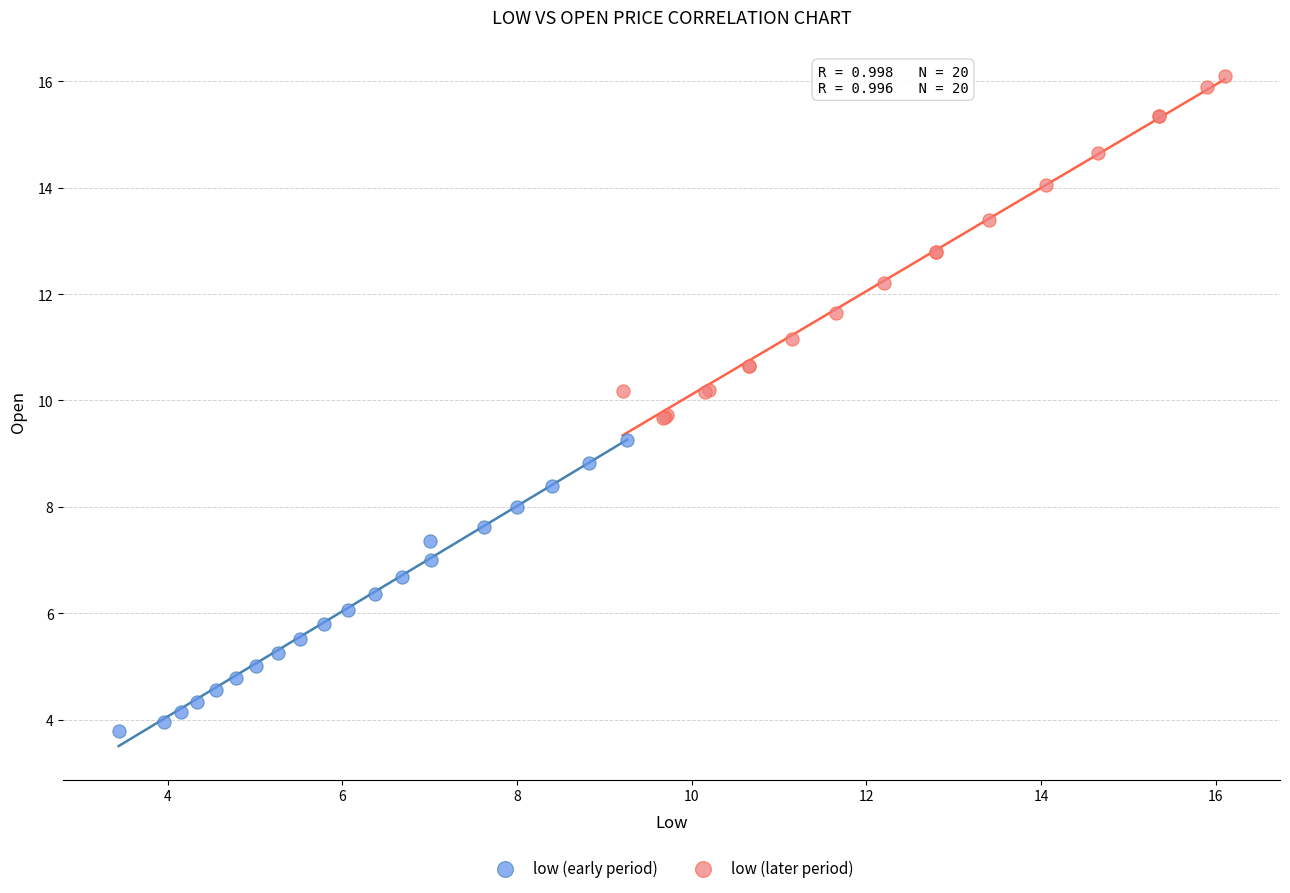

Which series reaches the maximum Y coordinate?

low (later period)